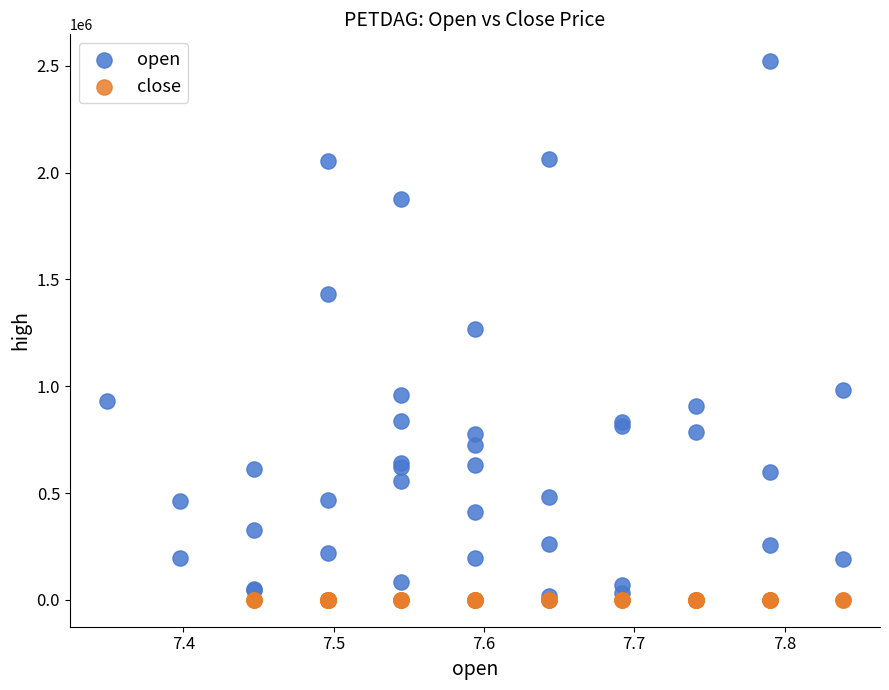

Which series contains the highest Y value?

open